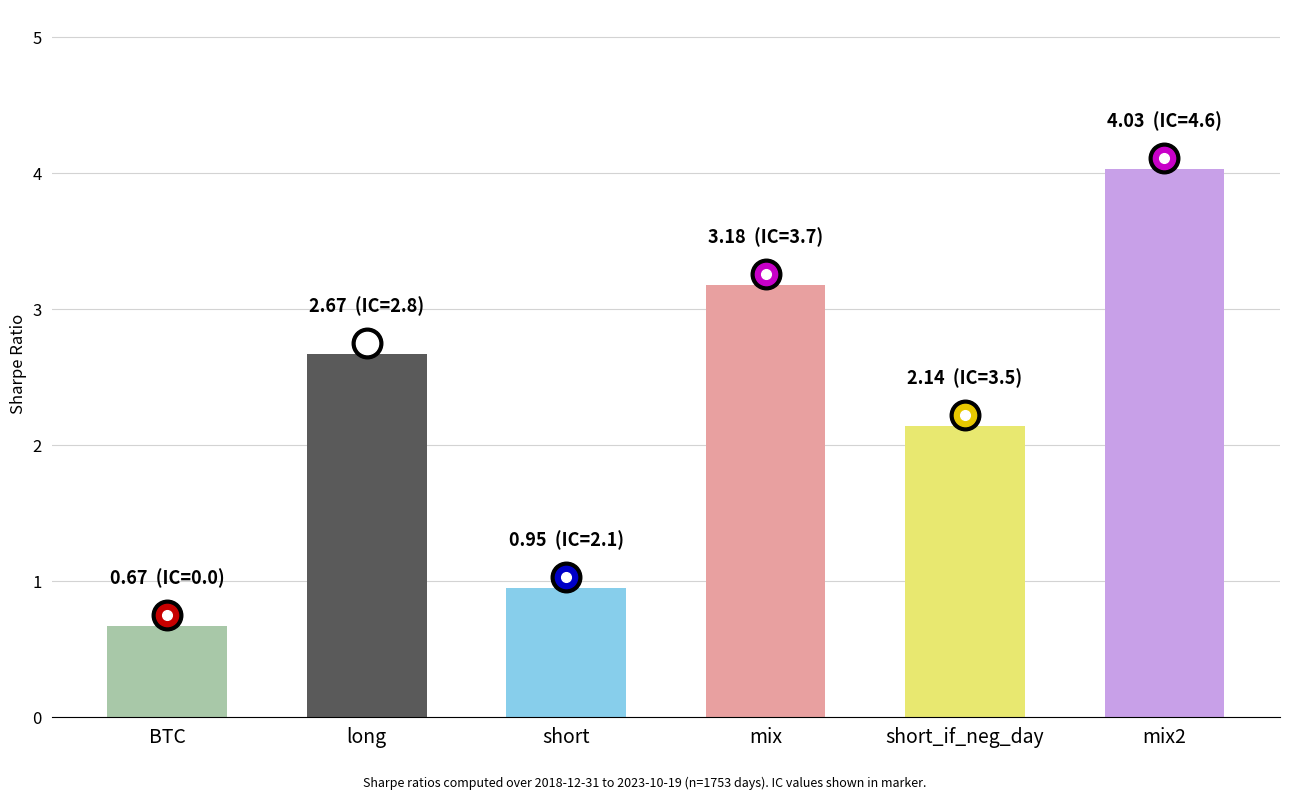

What is the label of the 2nd bar from the right?

short_if_neg_day